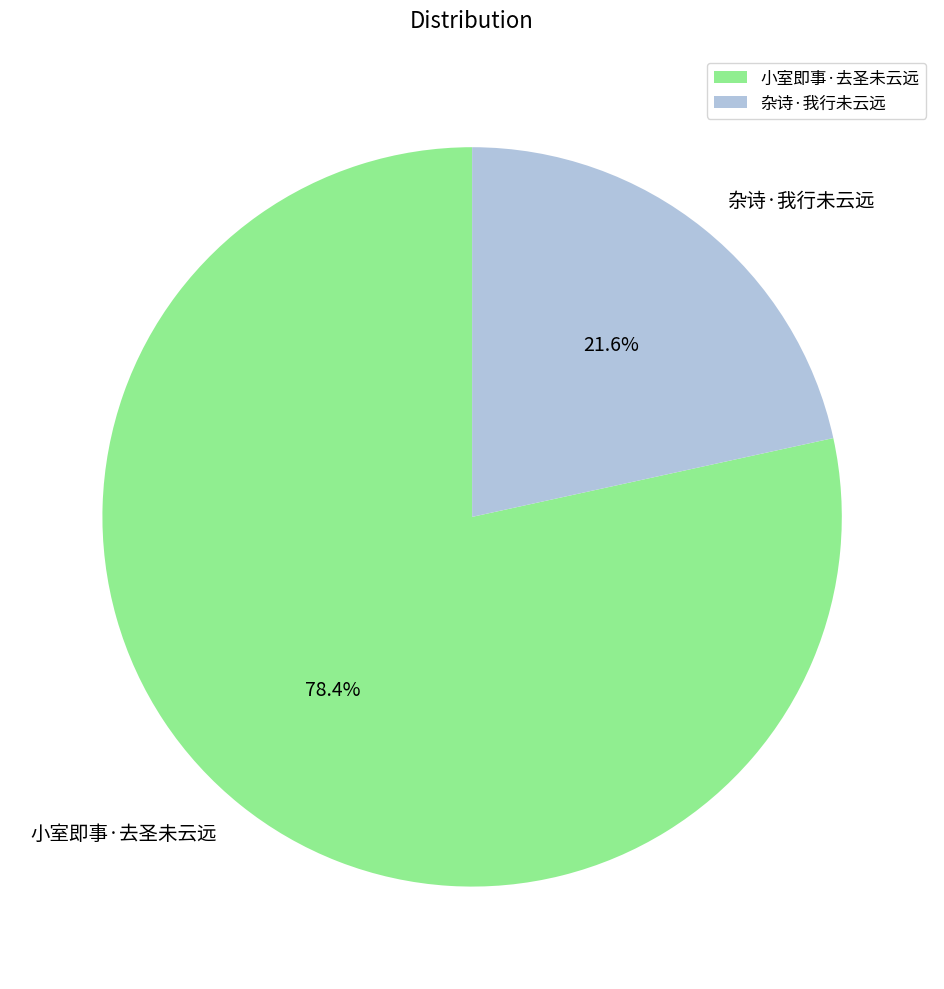

True or false: 杂诗·我行未云远 accounts for 22% of the total.

True